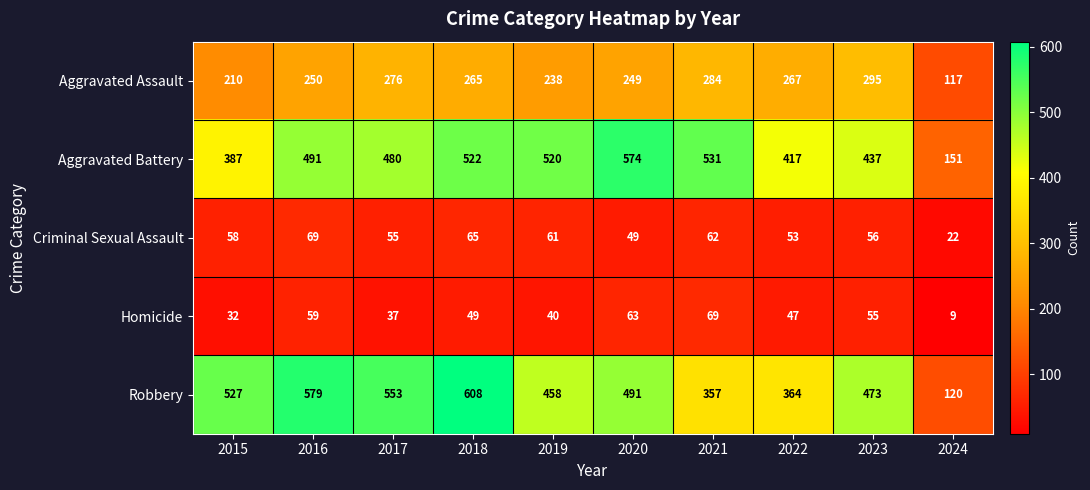

At which label is Robbery closest to 364?

2022